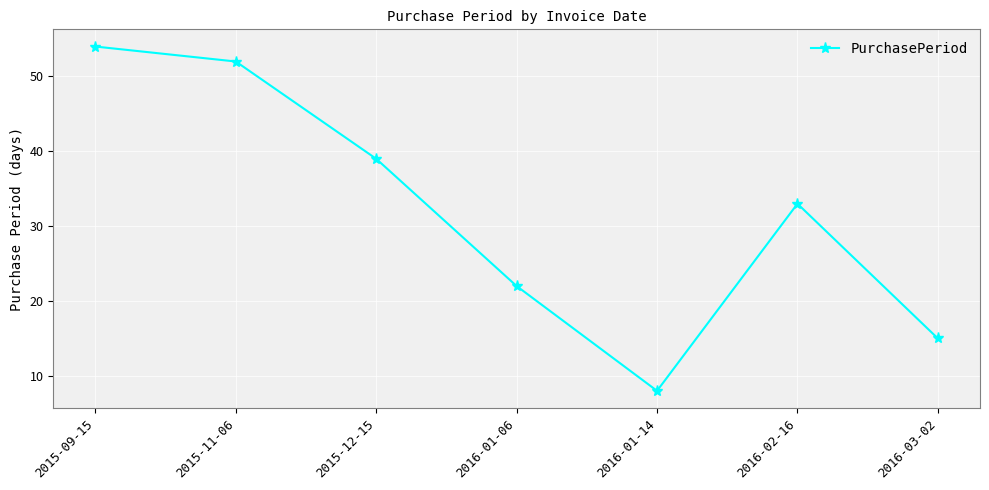

What is the value of the 5th point from the left?

8